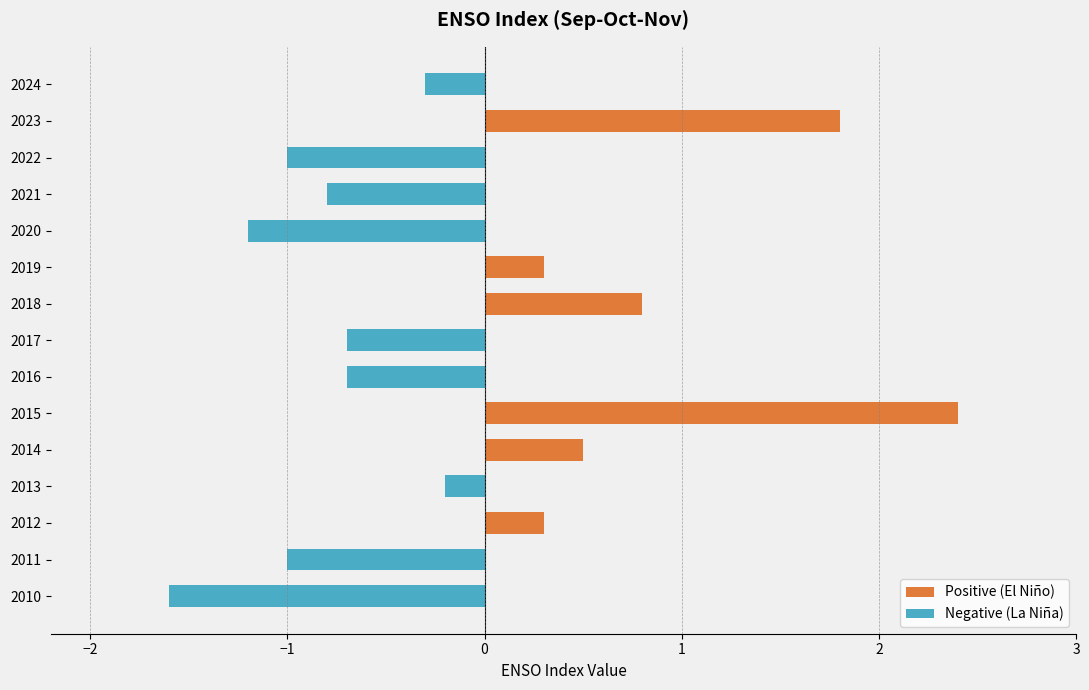

Read the Negative (La Niña) value at 2017.

-0.7